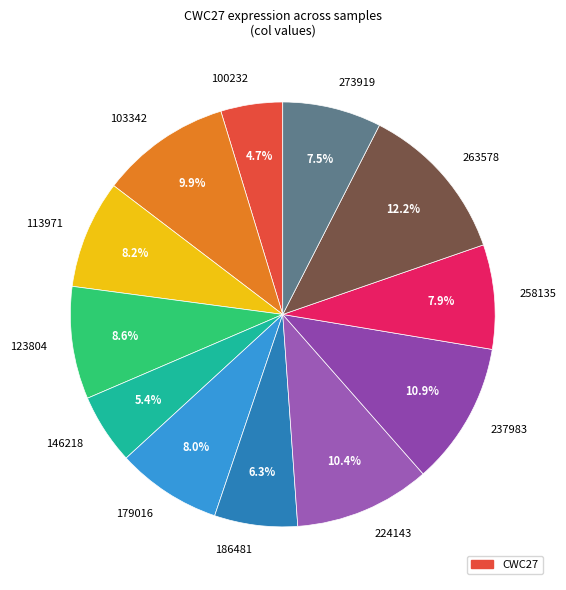

Approximately how many times larger is the value at 146218 compared to 224143?

0.5